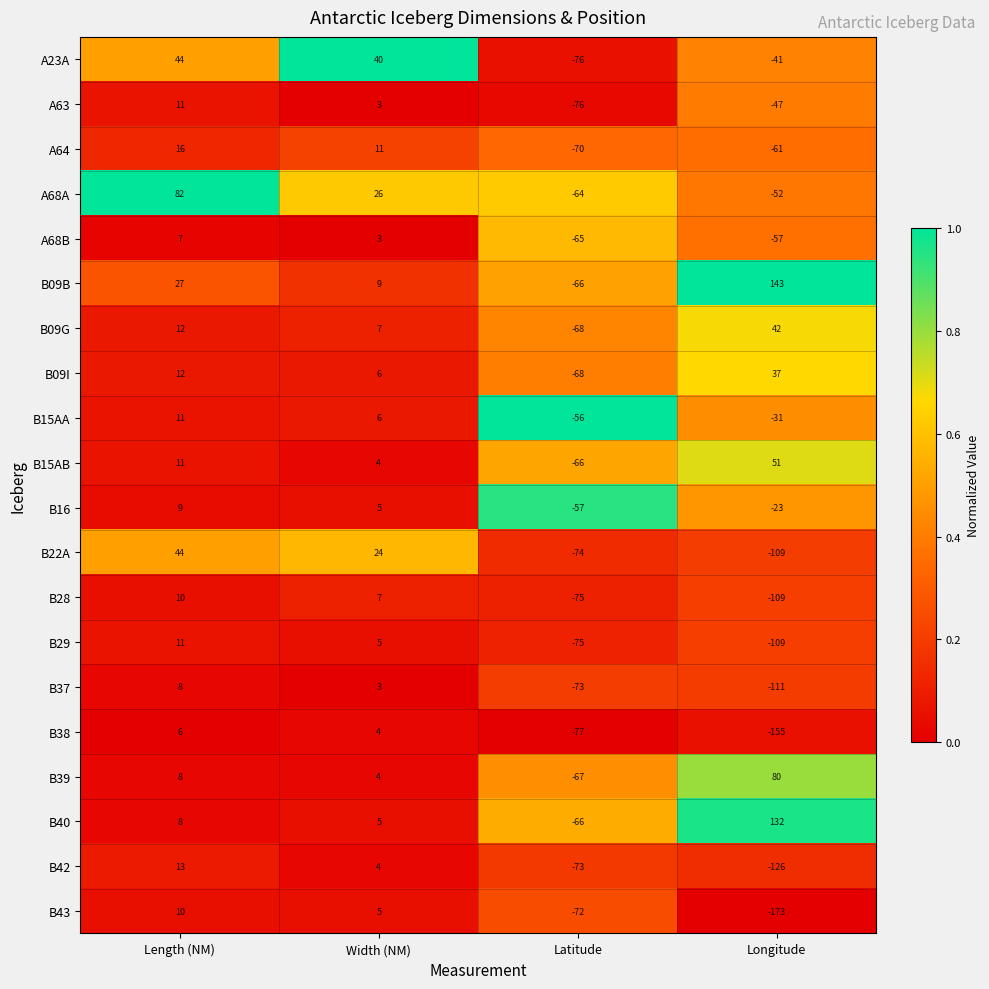

What is the highest value of the B22A series?

44